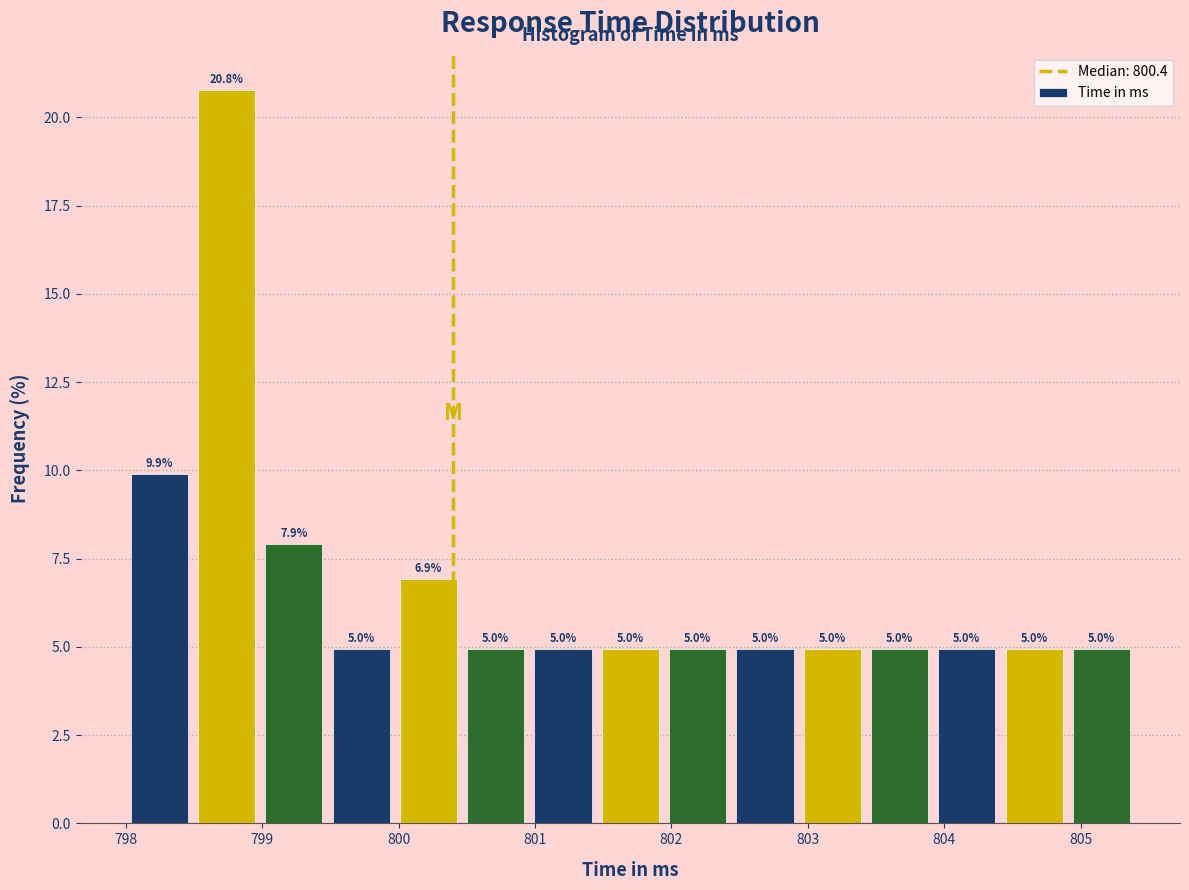

Reading left to right, list every bar in this chart as the range it spans on the x-axis followed by its height. The bar edges are not printed on the chart, so give them approximately, as read against the axis.

798.0 to 798.5: 9.9
798.5 to 799.0: 20.8
799.0 to 799.5: 7.9
799.5 to 800.0: 5.0
800.0 to 800.5: 6.9
800.5 to 801.0: 5.0
801.0 to 801.5: 5.0
801.5 to 801.9: 5.0
801.9 to 802.4: 5.0
802.4 to 802.9: 5.0
802.9 to 803.4: 5.0
803.4 to 803.9: 5.0
803.9 to 804.4: 5.0
804.4 to 804.9: 5.0
804.9 to 805.4: 5.0